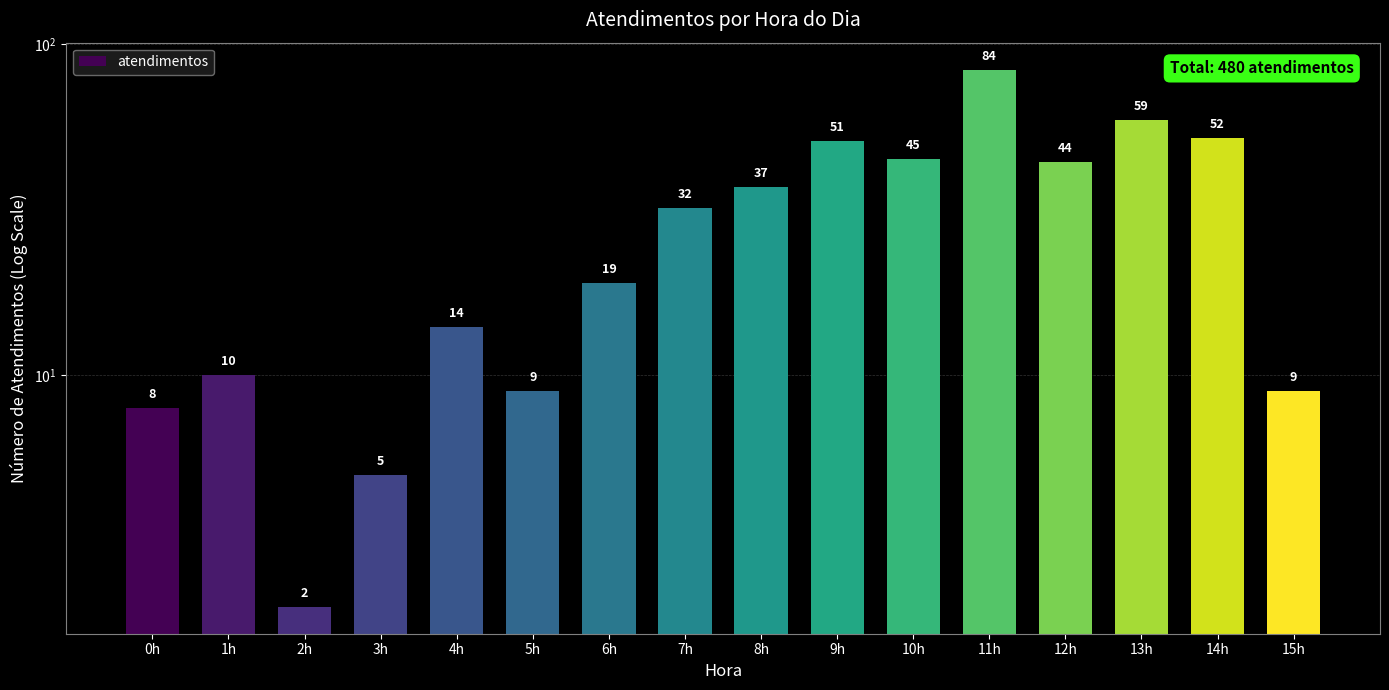

Where does the data first go above 32?

8h